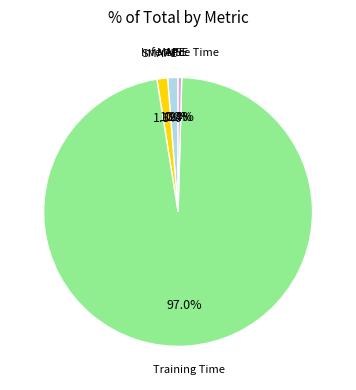

Is Training Time the majority of the pie?

Yes